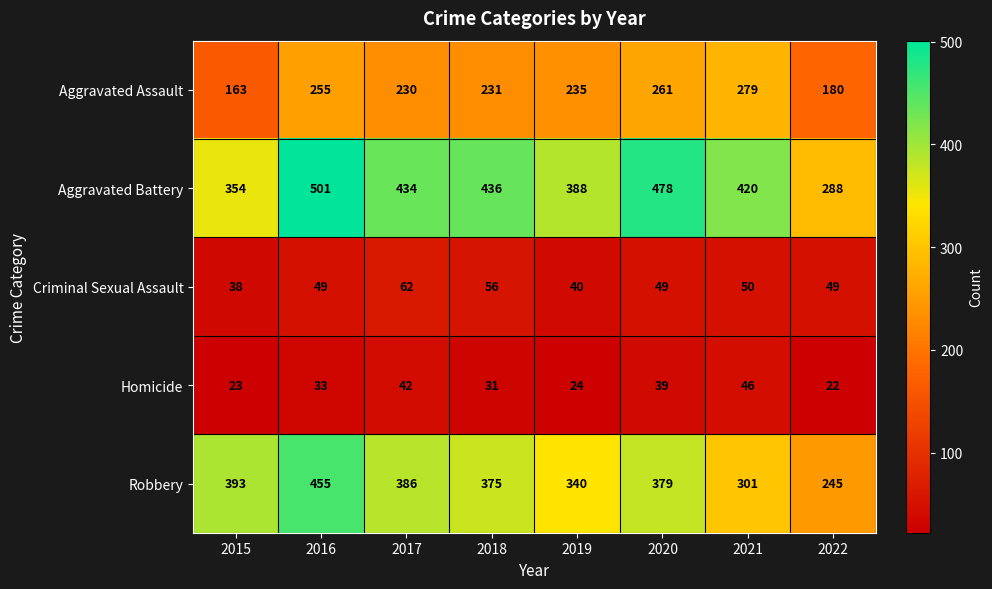

Rank the series at 2022 from highest to lowest value.

Aggravated Battery, Robbery, Aggravated Assault, Criminal Sexual Assault, Homicide